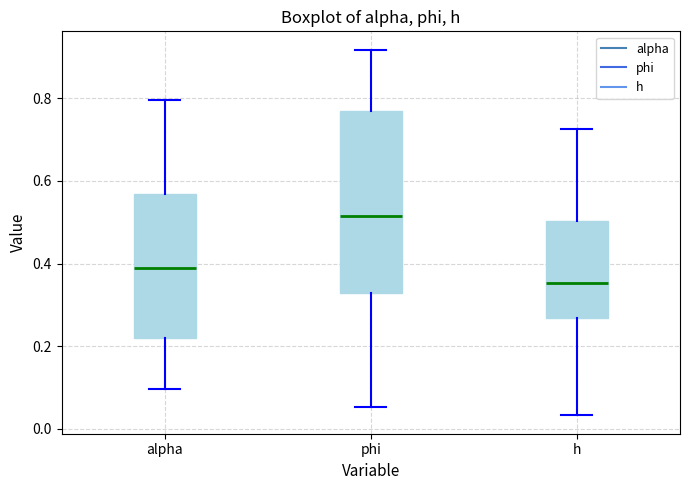

Where is the upper edge of the box for phi on the y-axis? The values are not printed on the chart, so give them approximately, as read against the axis.

0.76